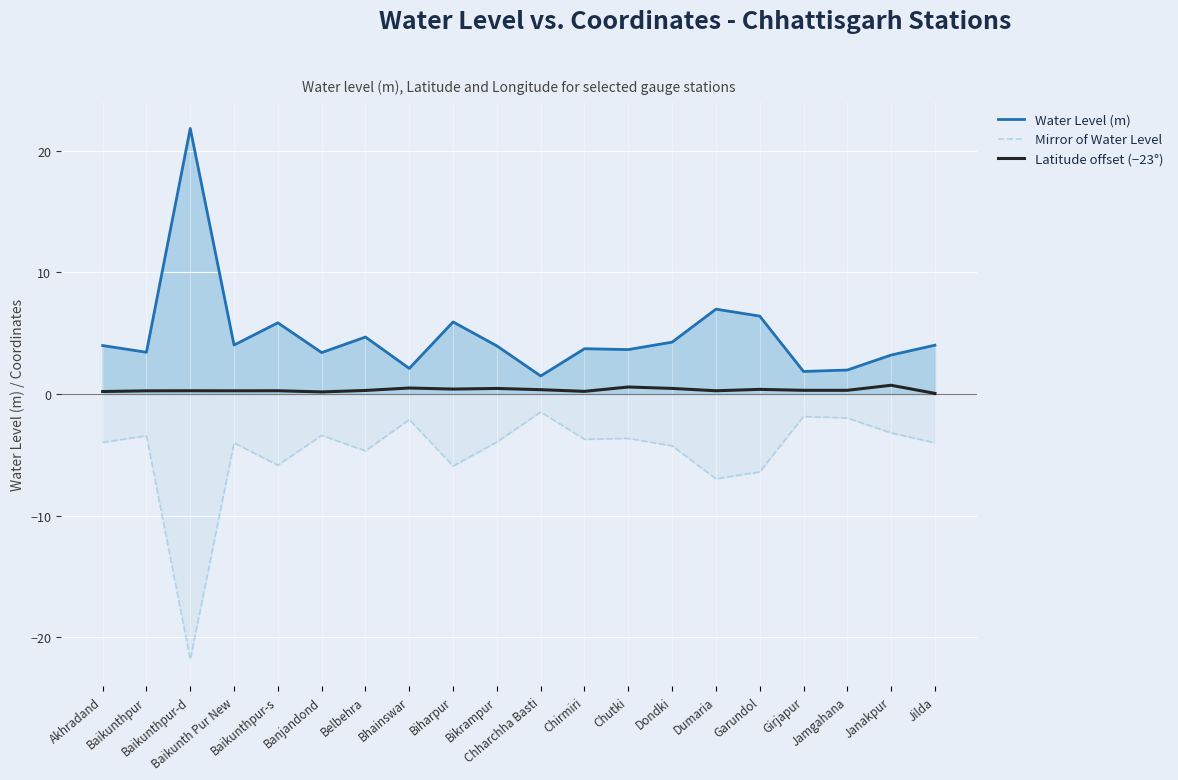

What value does the Mirror of Water Level series have at Bhainswar?

-2.1